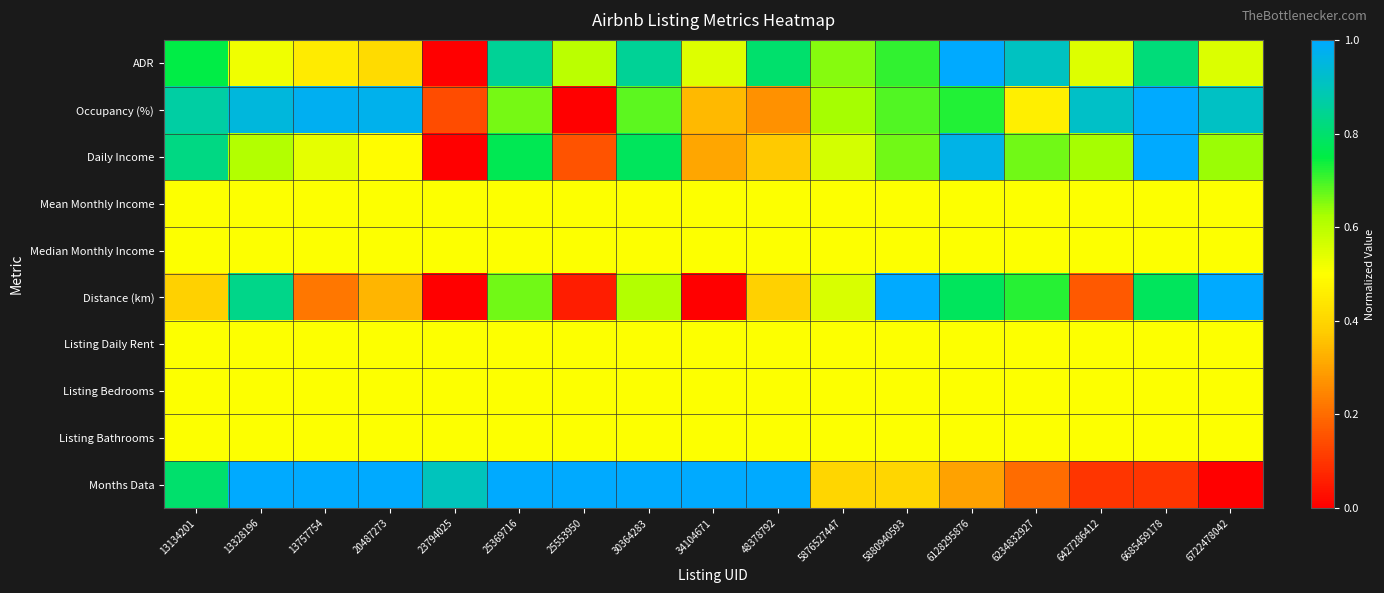

At how many categories does at least one series exceed 0?

17